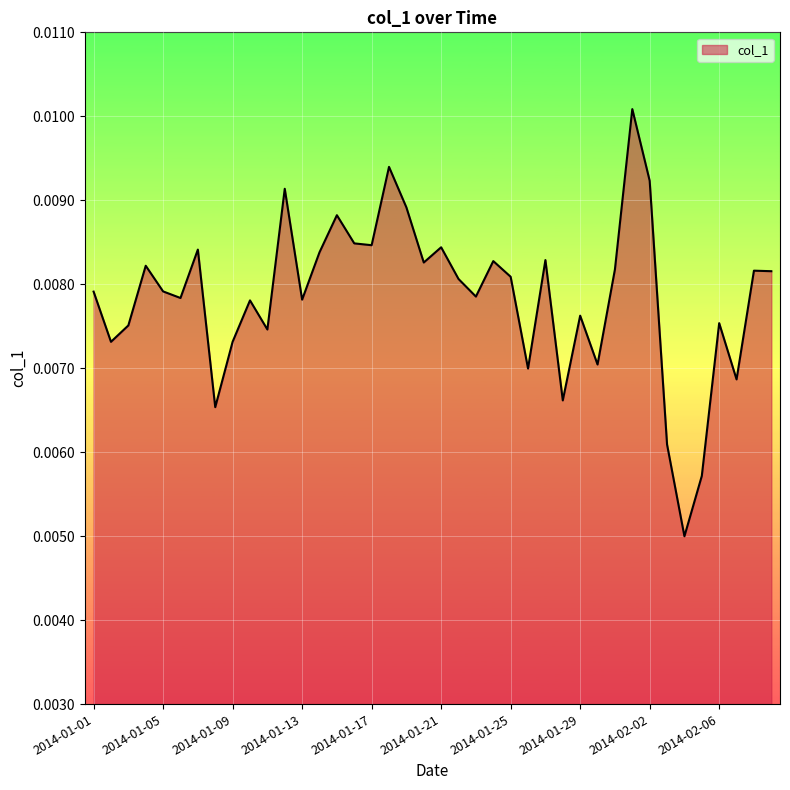

Does the chart have visible grid lines?

Yes